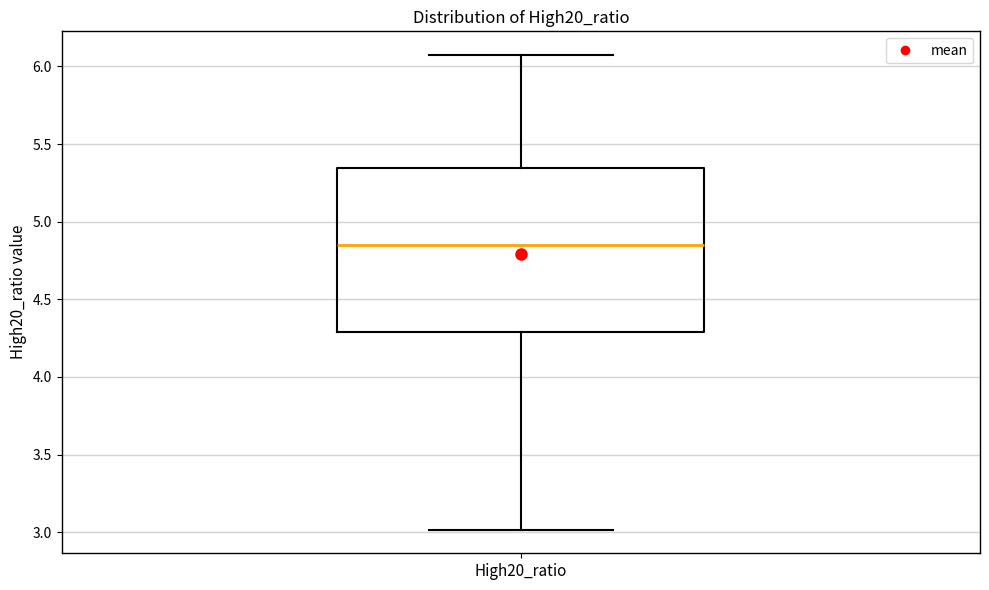

Transcribe this box plot: give where the median line is, the range the box spans, and where the two whiskers end, as read against the y-axis. The values are not printed on the chart, so give them approximately, as read against the axis.

median 4.85, box 4.30 to 5.35, whiskers 3.00 to 6.05